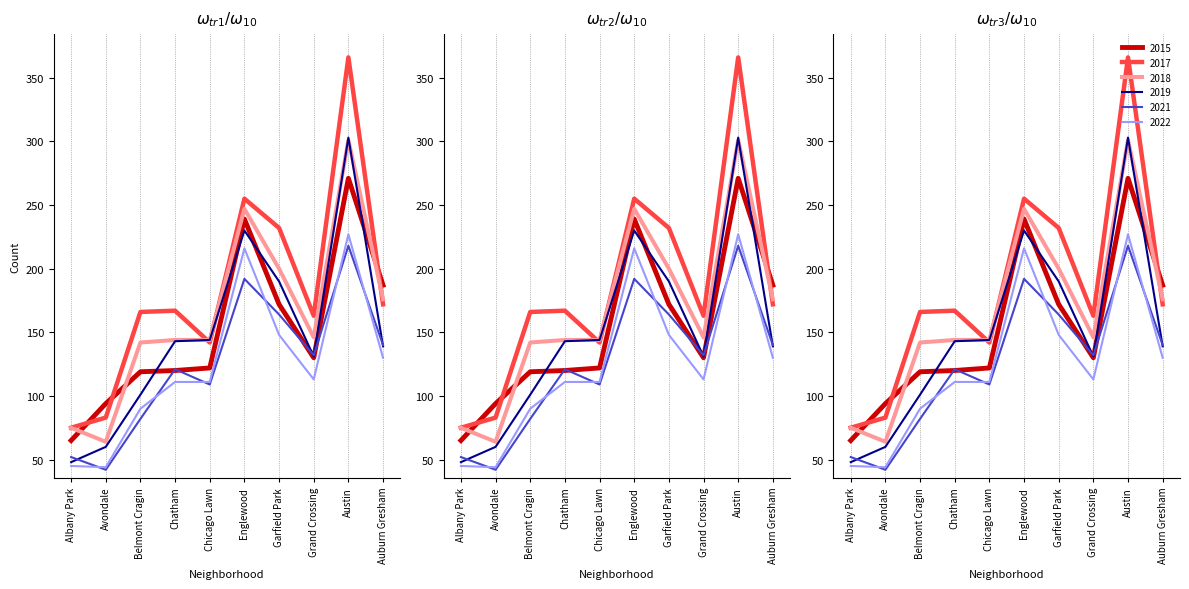

How many interior local peaks does the 2015 series have?

2